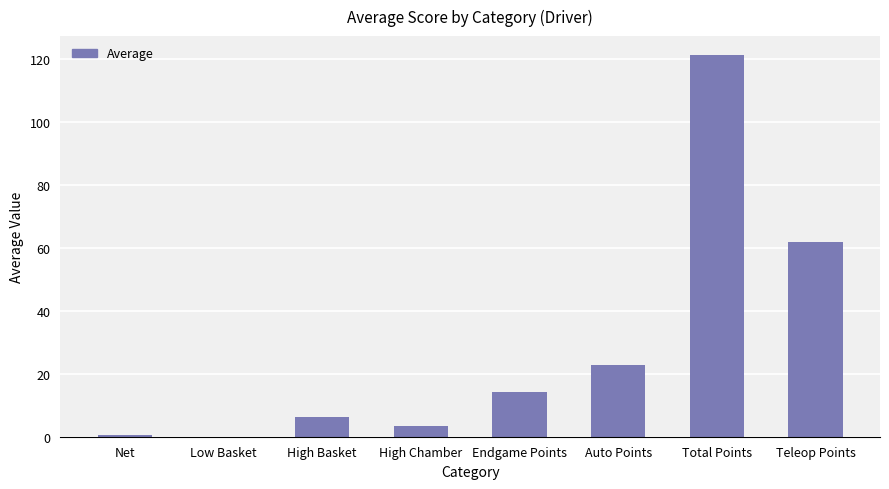

True or false: the data shows 20.5 at Endgame Points.

False